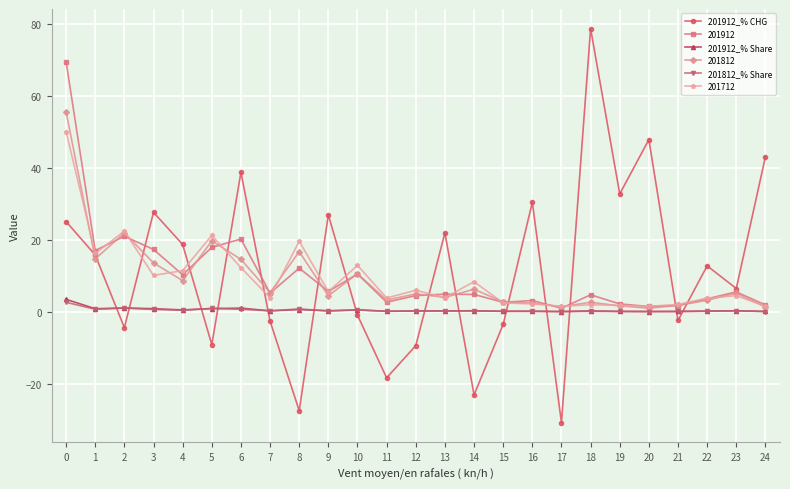

What is the value of the 201912_% Share point at the 8th from the left?

0.3